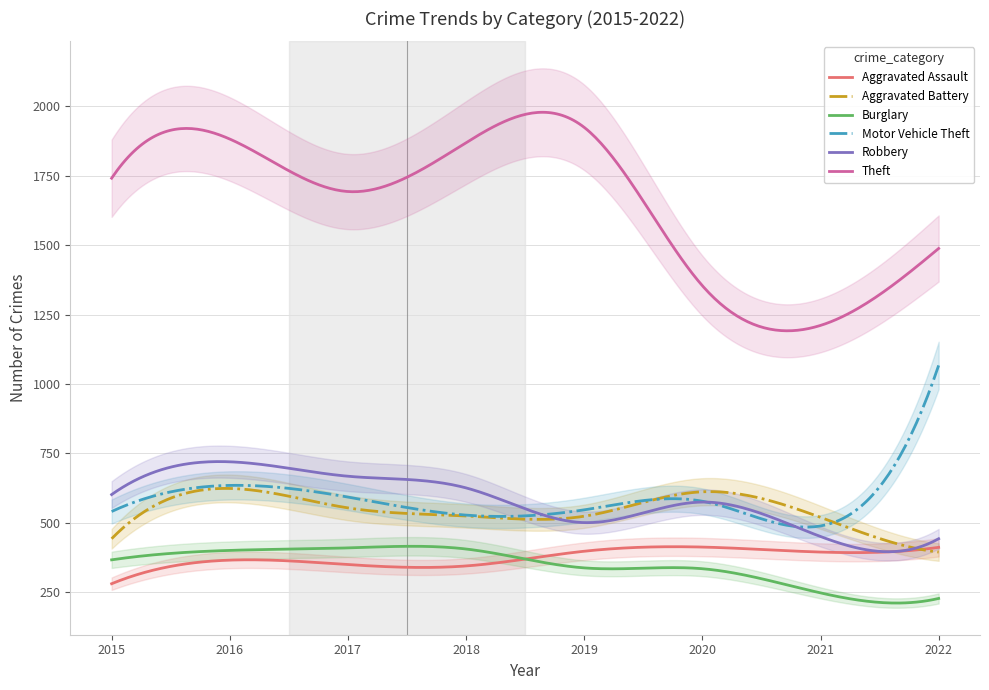

Which series has the widest spread of values?

Theft